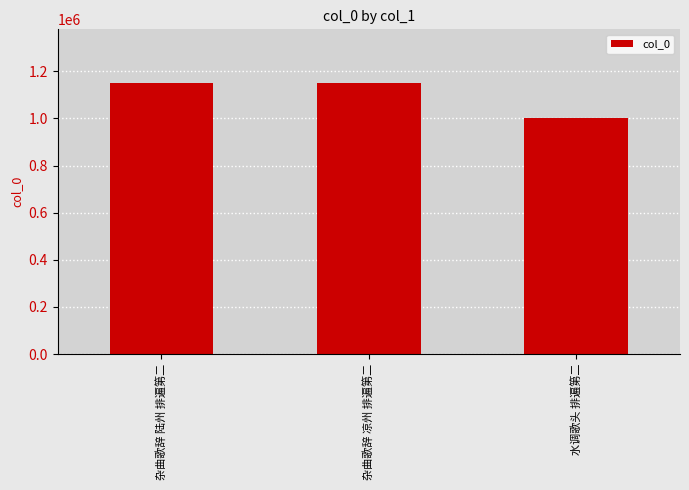

Which category has the lowest value across all series?

水调歌头 排遍第二